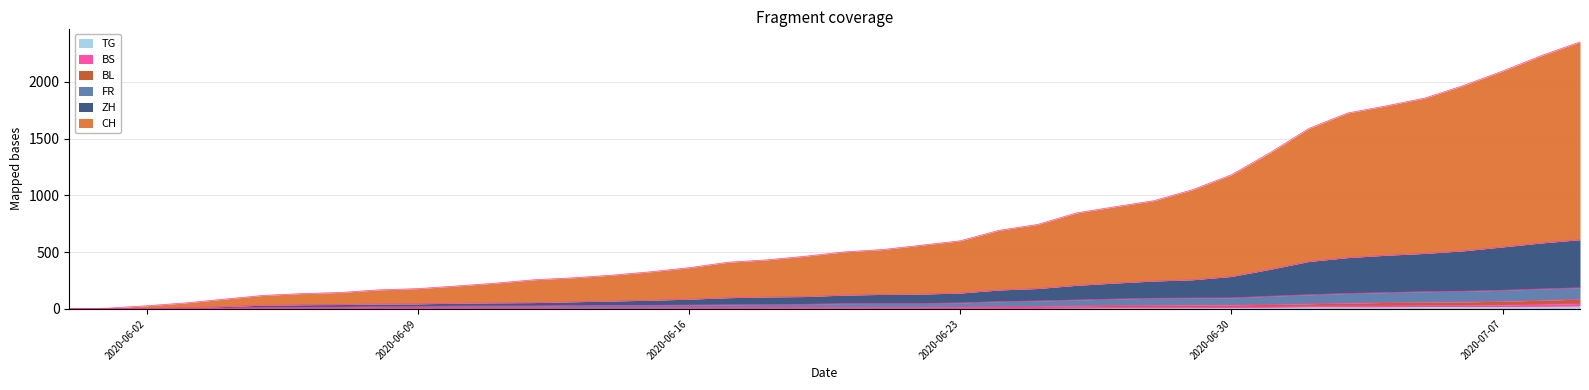

Is the value of CH at 2020-06-14 greater than the value of BL at 2020-06-03?

Yes